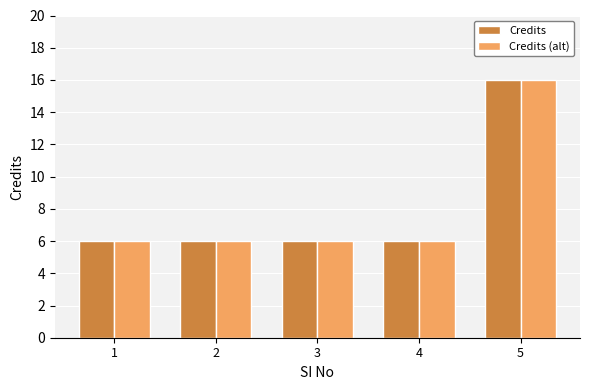

The value of Credits (alt) at 4 is 10. True or false?

False